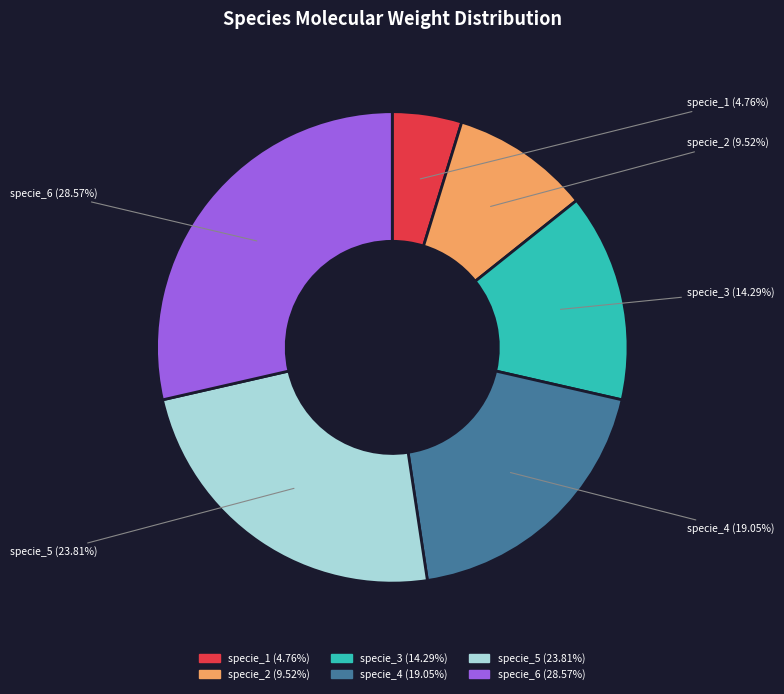

What percentage is NOT represented by specie_4?

81.0%